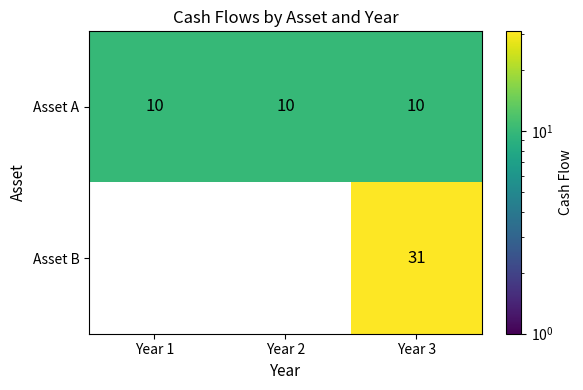

True or false: Asset A has a value of 14.4 at Year 3.

False